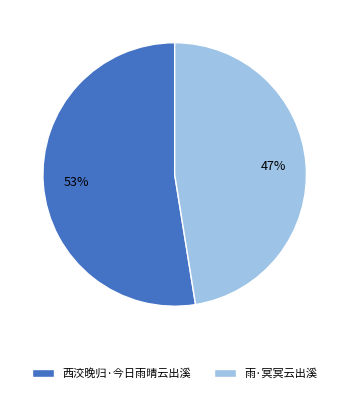

True or false: 西洨晚归·今日雨晴云出溪 accounts for 67% of the total.

False